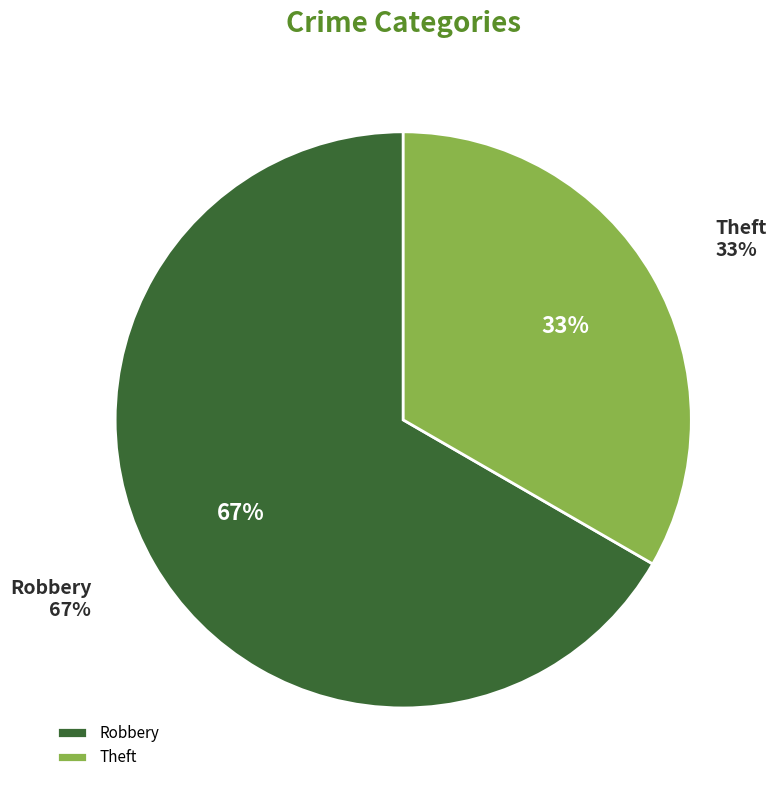

Rank the categories by value from lowest to highest.

Theft, Robbery